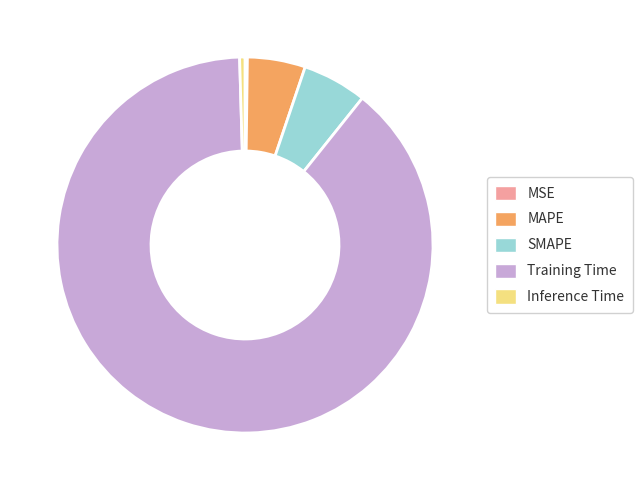

Is the sum of Inference Time and MAPE greater than half?

No